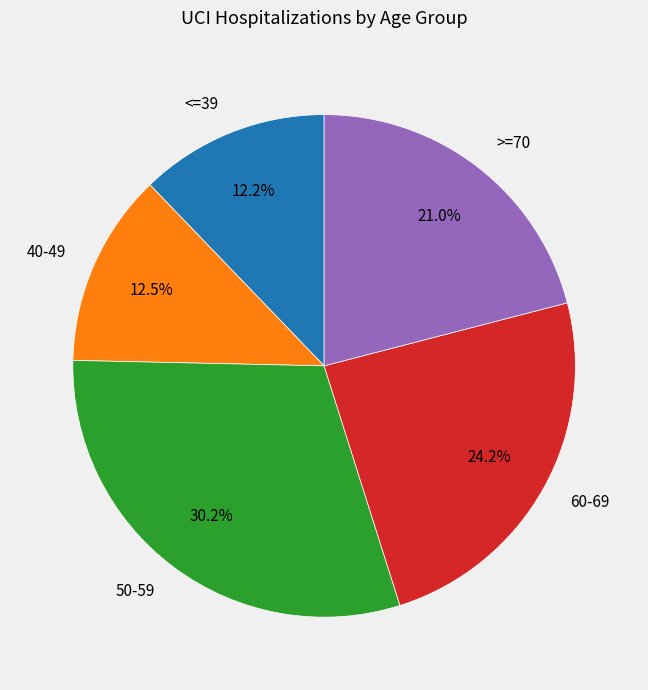

Between 50-59 and >=70, which is larger?

50-59